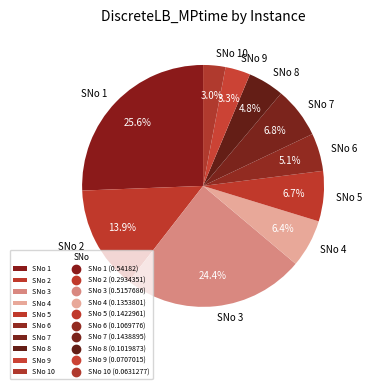

What percentage is NOT represented by SNo 9?

96.7%